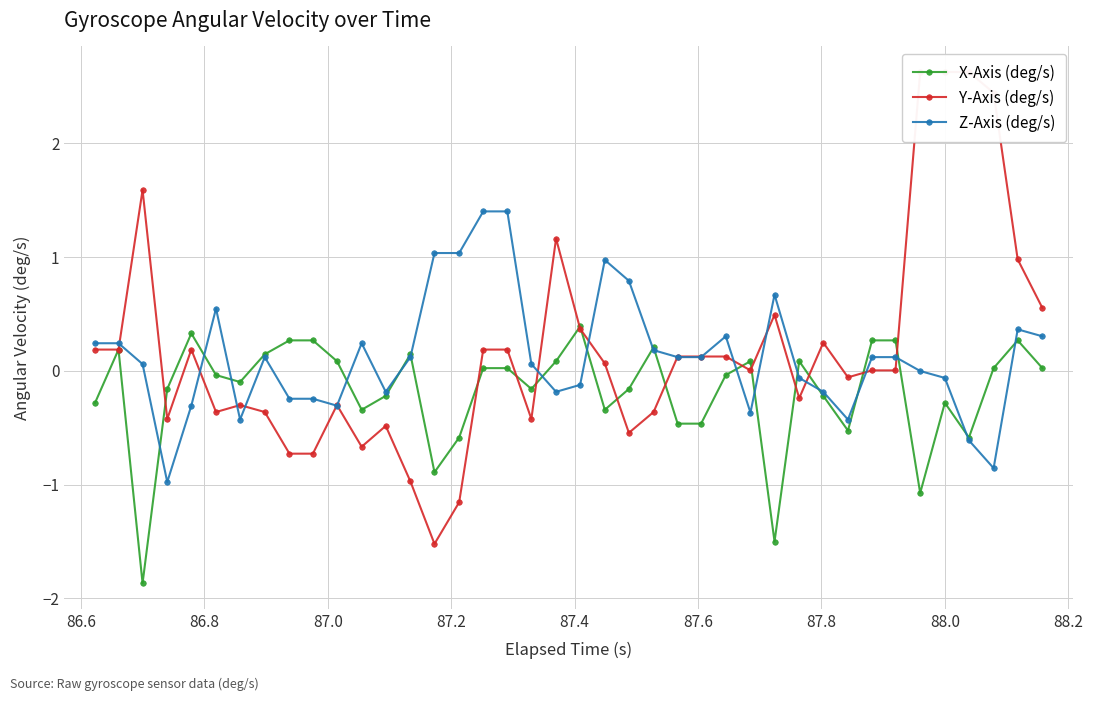

What is the difference between the second highest and second lowest values in the Z-Axis (deg/s) series?

2.3